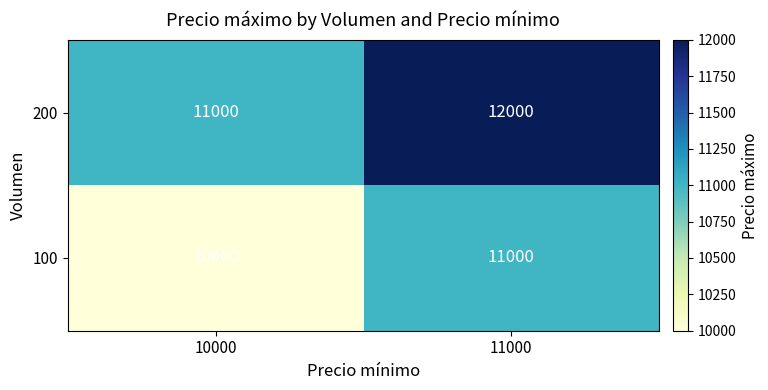

What is the spread (max minus min) of values at 10000?

1000